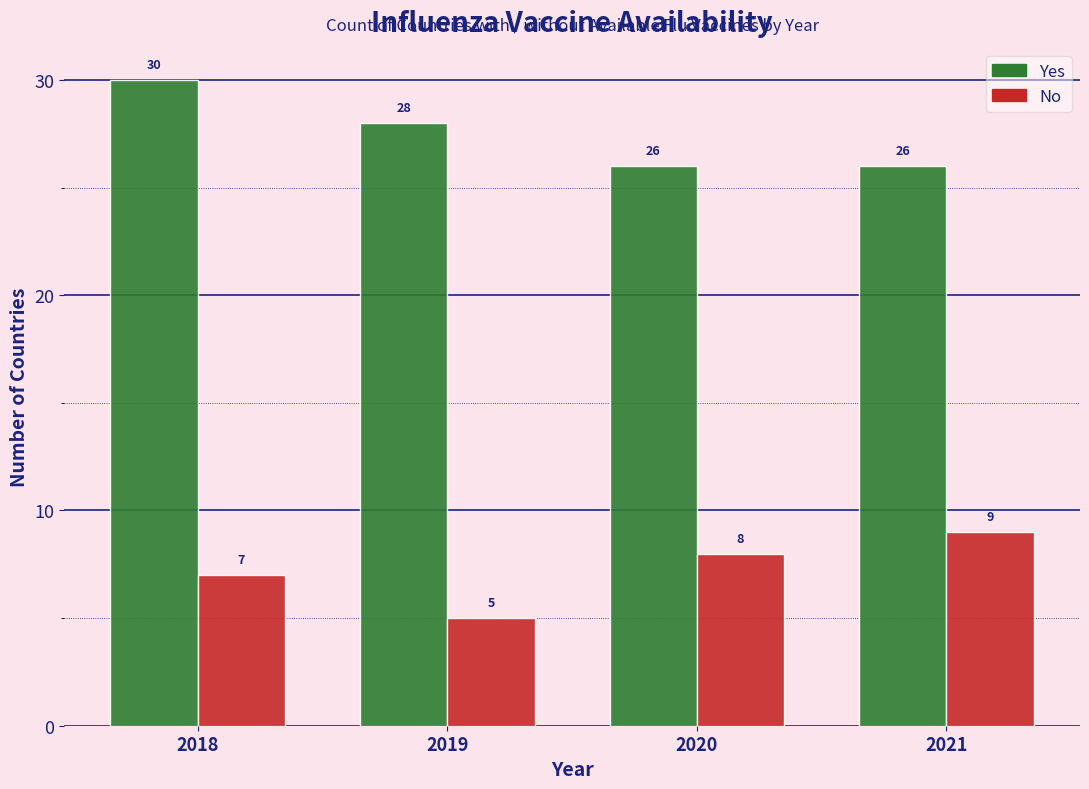

Reading left to right, what are all the values shown in this chart?

Yes: 30	28	26	26
No: 7	5	8	9